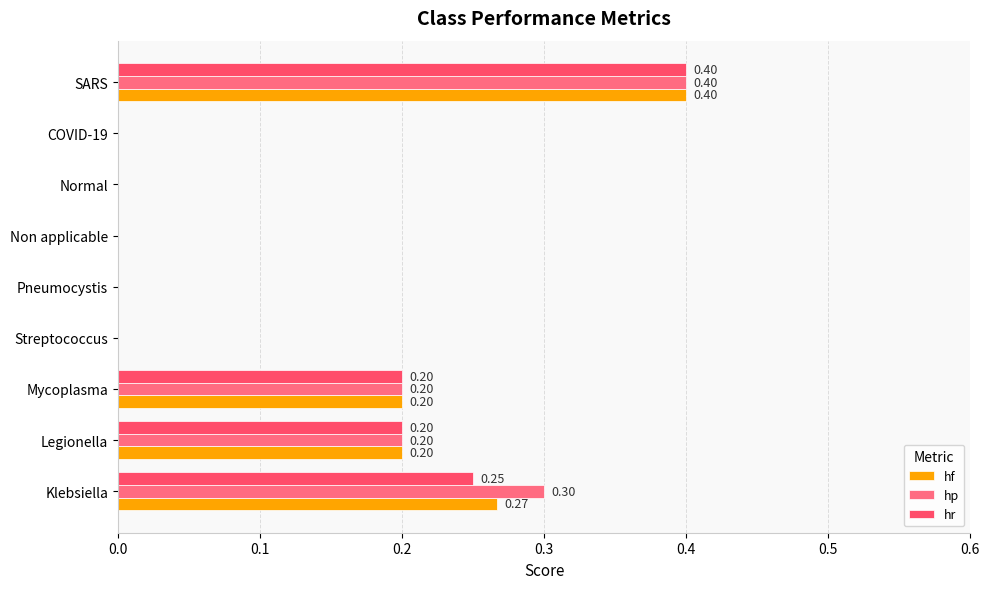

How many data points does each series have?

9